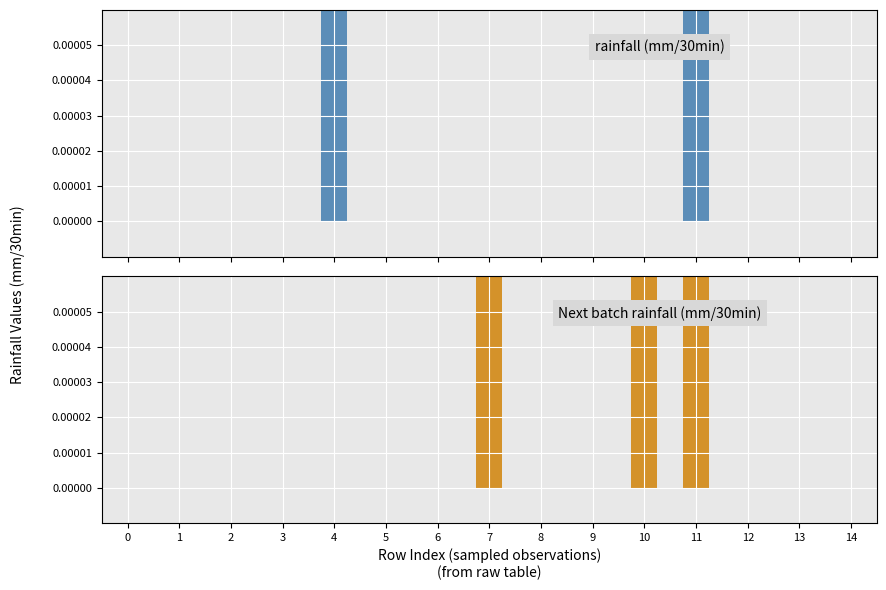

What is the spread (max minus min) of values at 4?

0.2